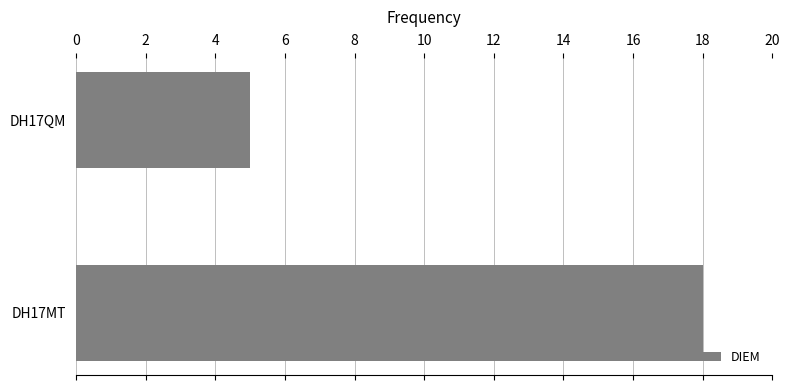

True or false: the data shows 18 at DH17MT.

True